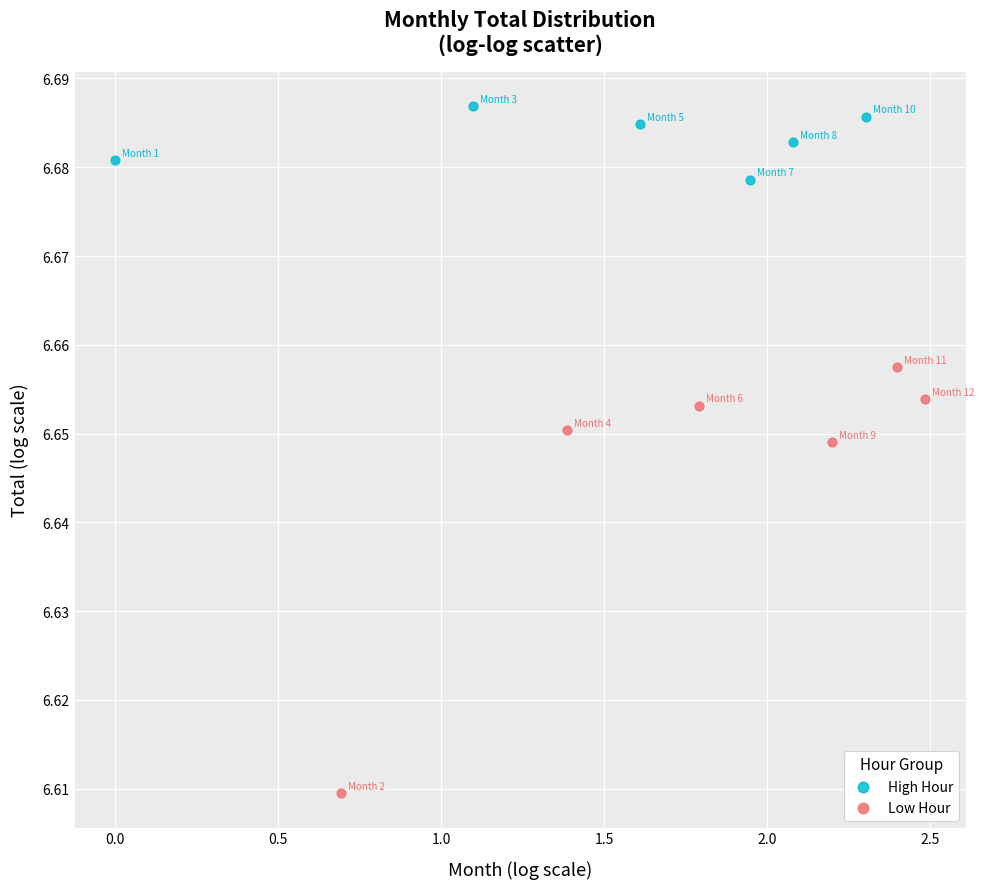

Which series contains the lowest Y value?

Low Hour